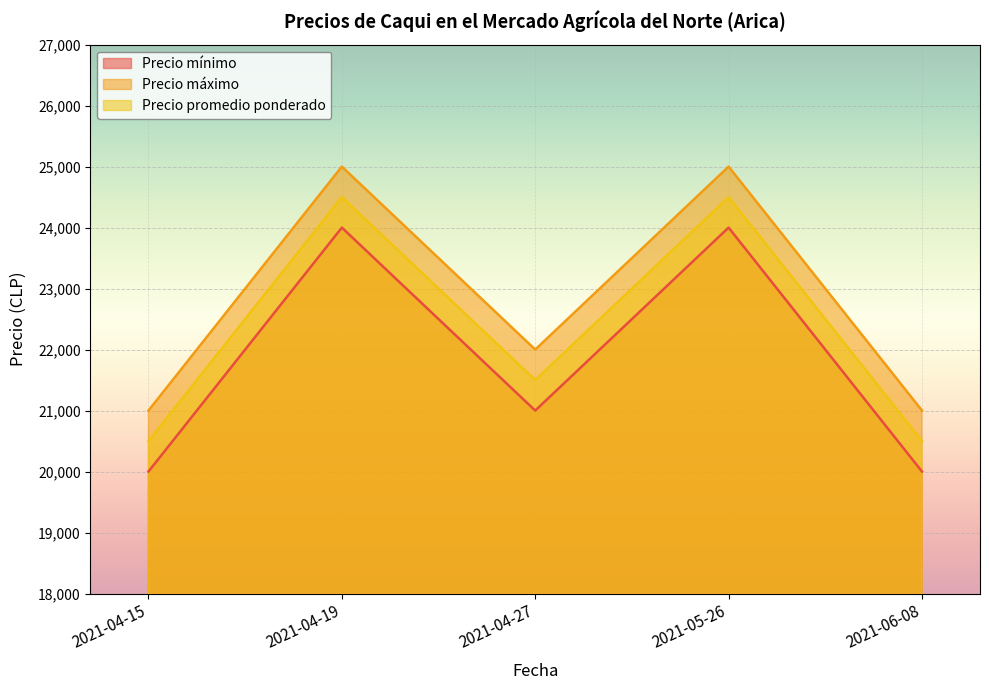

What is the label of the 5th point from the right?

2021-04-15